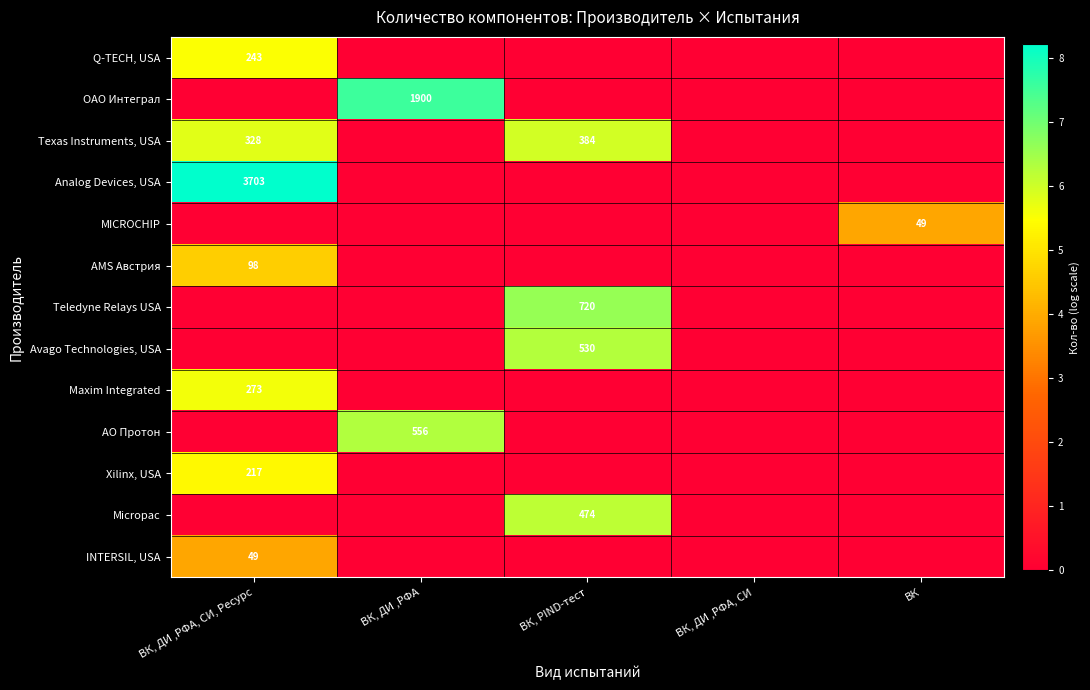

True or false: Micropac has a value of 474 at ВК, PIND-тест.

True